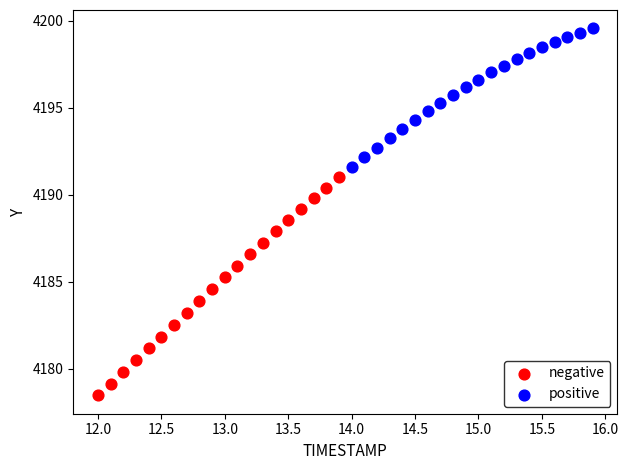

Which series has the largest Y range (max minus min)?

negative